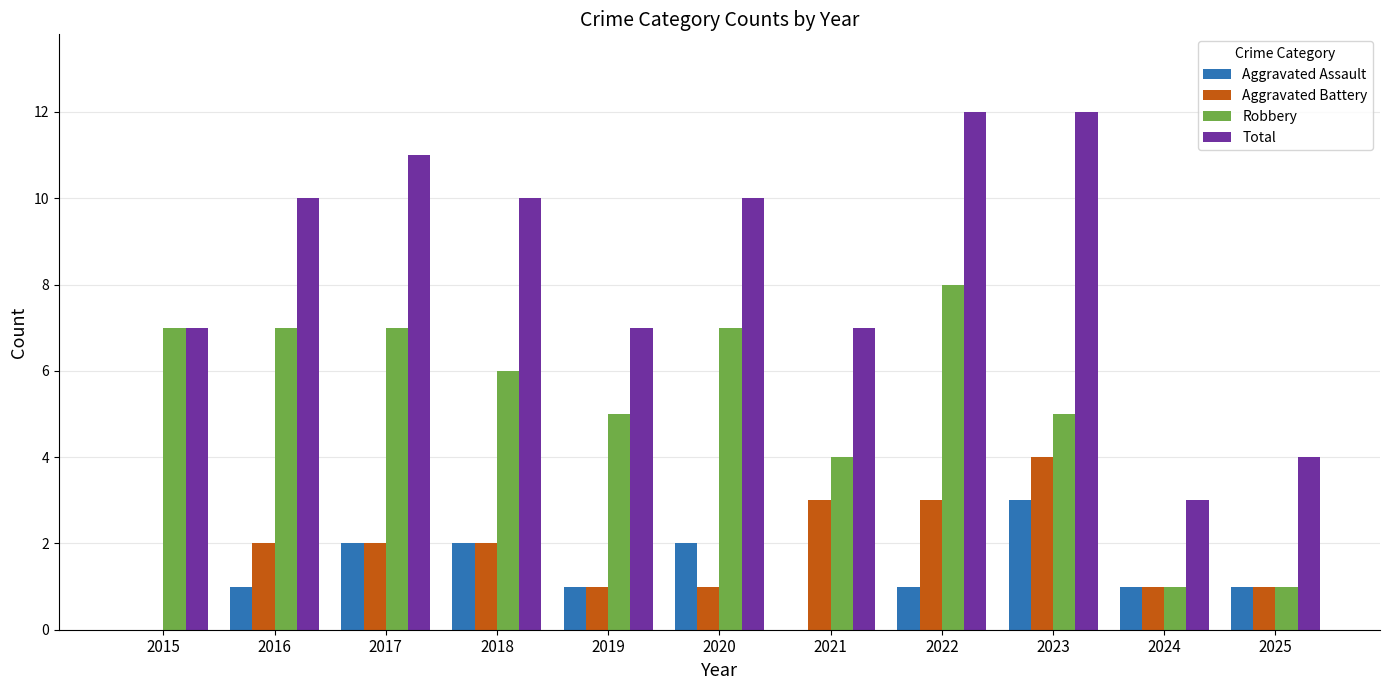

What are all the series names shown in the legend?

Aggravated Assault, Aggravated Battery, Robbery, Total